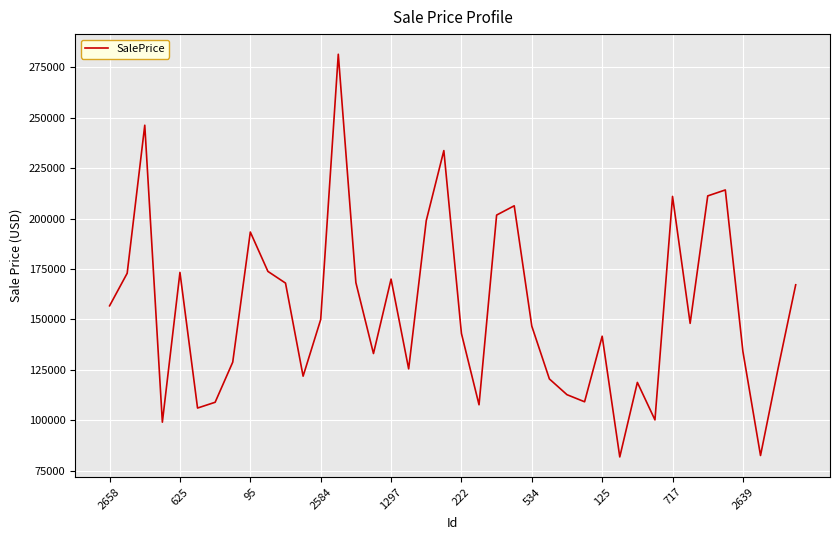

What is the difference between the maximum and minimum values?

199691.6